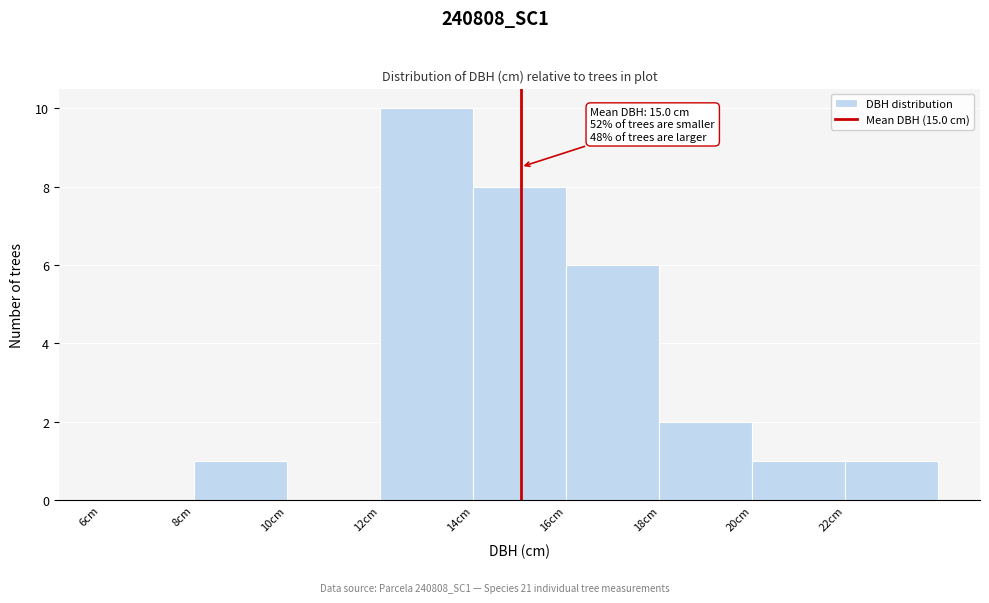

Over which range of the x-axis is the bar tallest?

12 to 14